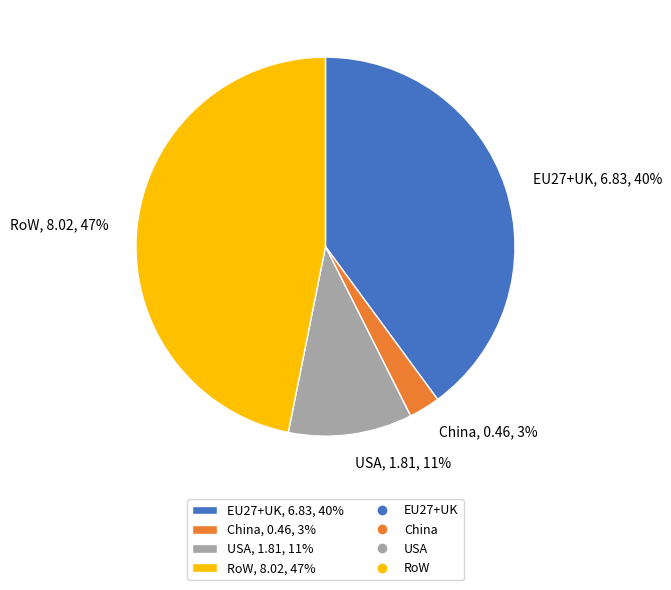

Does any single category account for the majority?

No